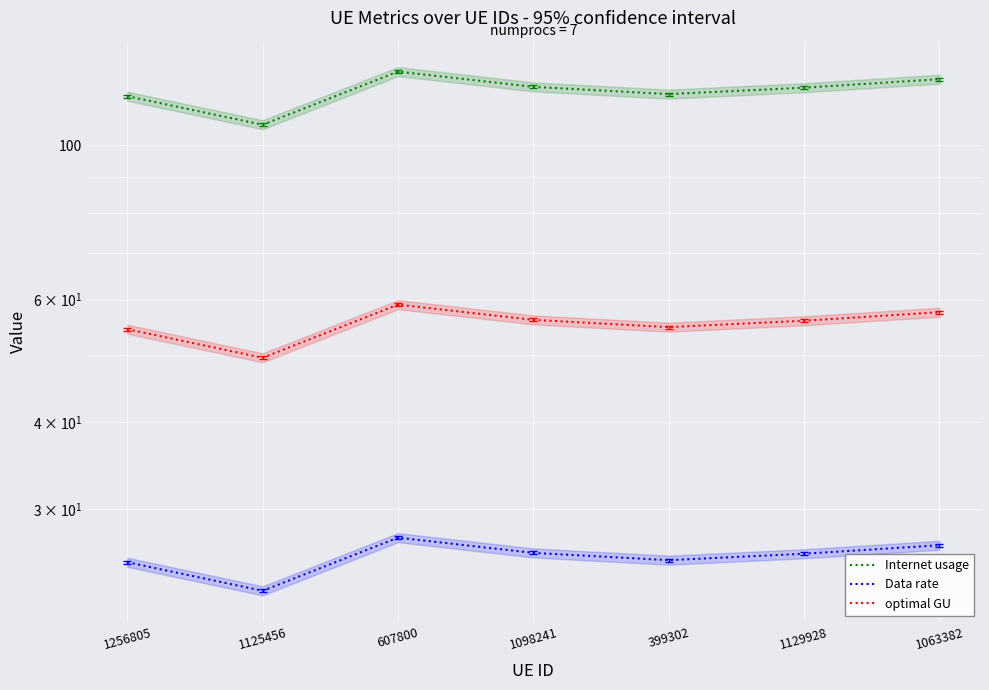

Where is optimal GU nearest to the value 54?

1256805